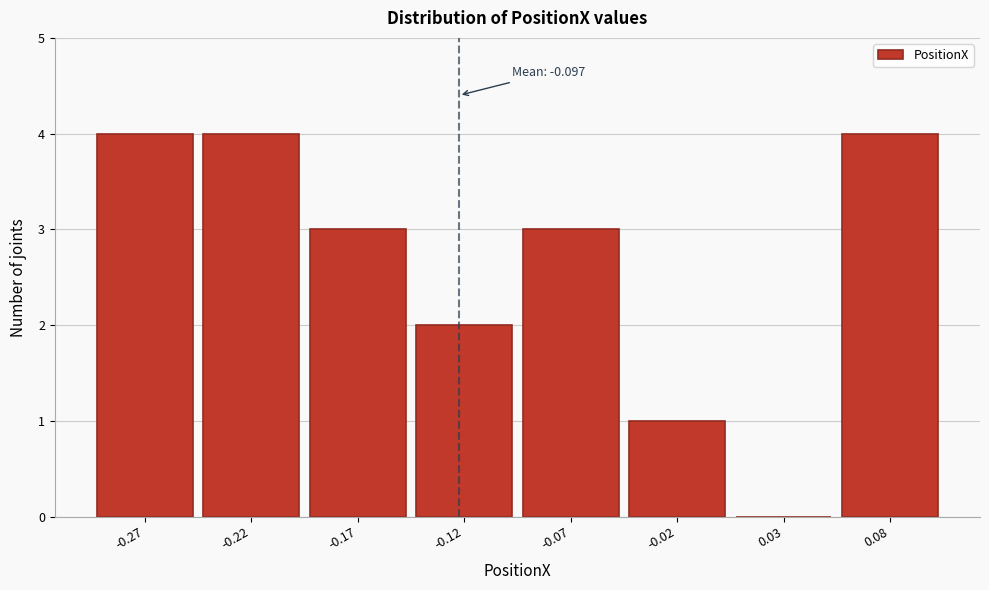

Reading left to right, what are all the values shown in this chart?

-0.27=4	-0.22=4	-0.17=3	-0.12=2	-0.07=3	-0.02=1	0.03=0	0.08=4